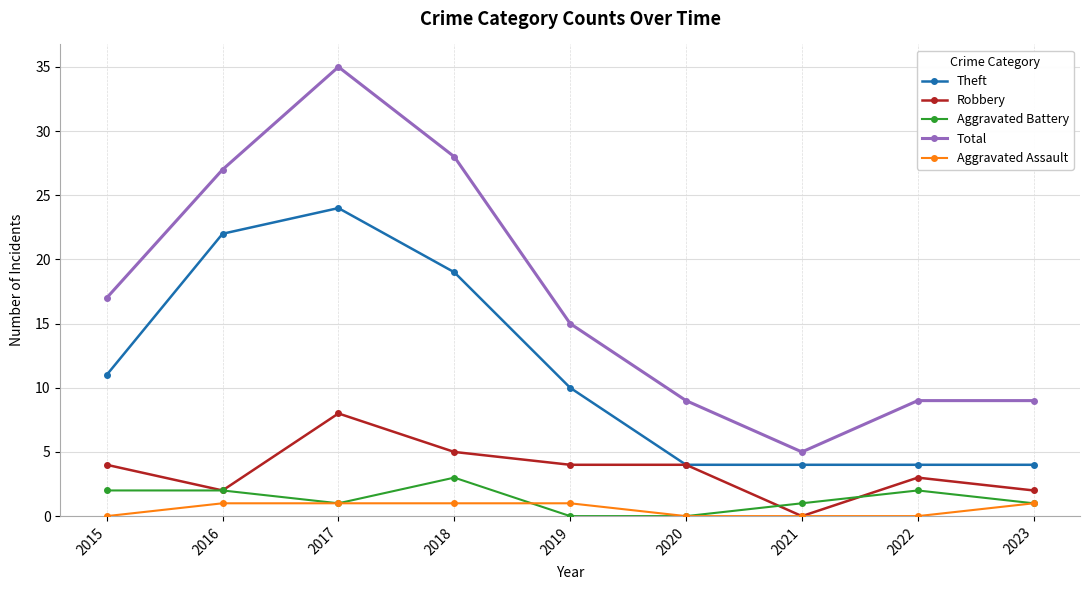

True or false: Total has a value of 14 at 2016.

False